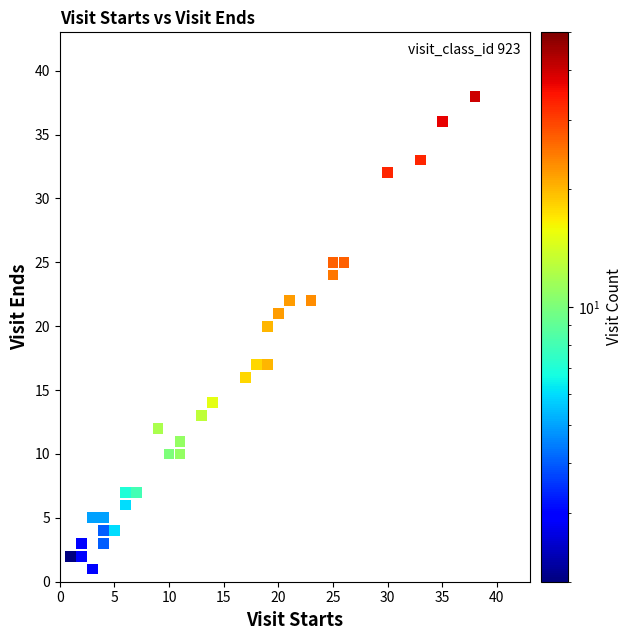

What Y value in the scatter plot is closest to 19?

20